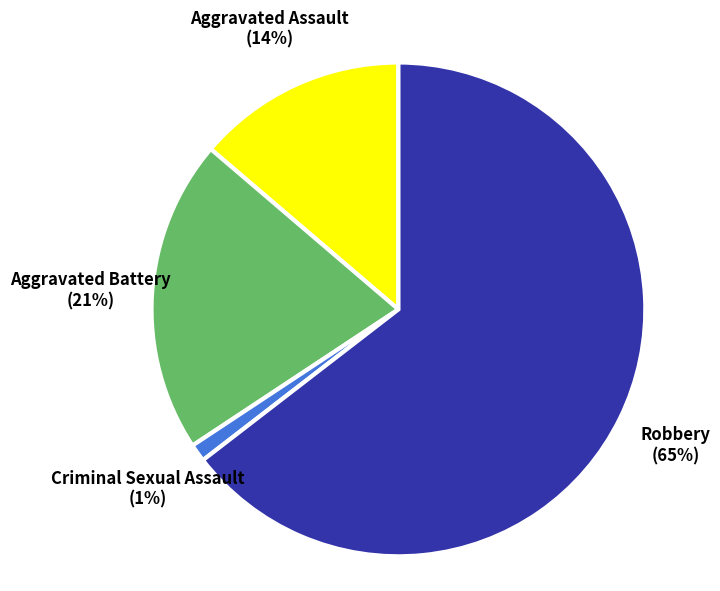

Is there any slice that represents more than half of the pie?

Yes